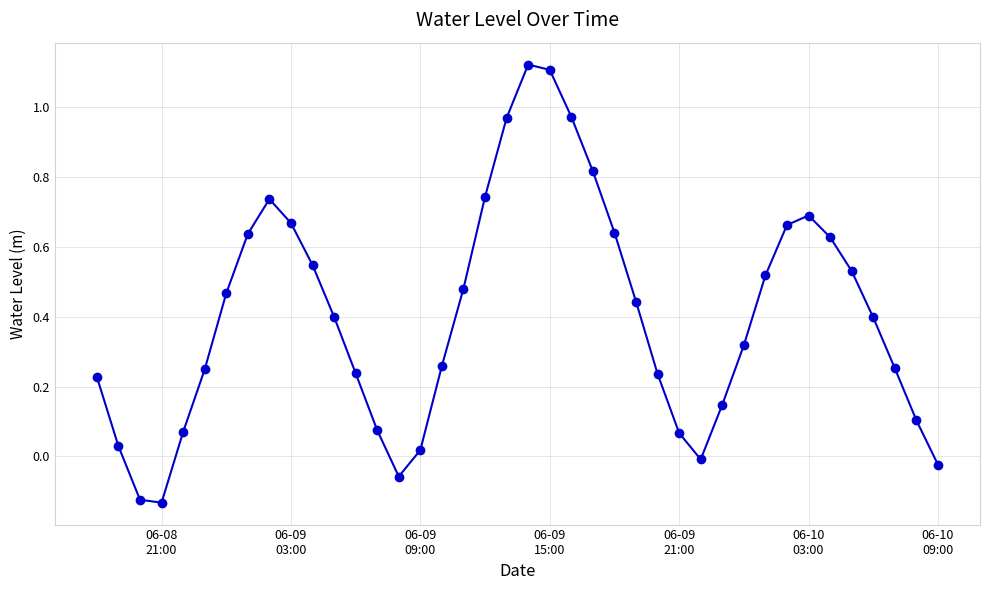

What is the difference between the second highest and minimum values?

1.2